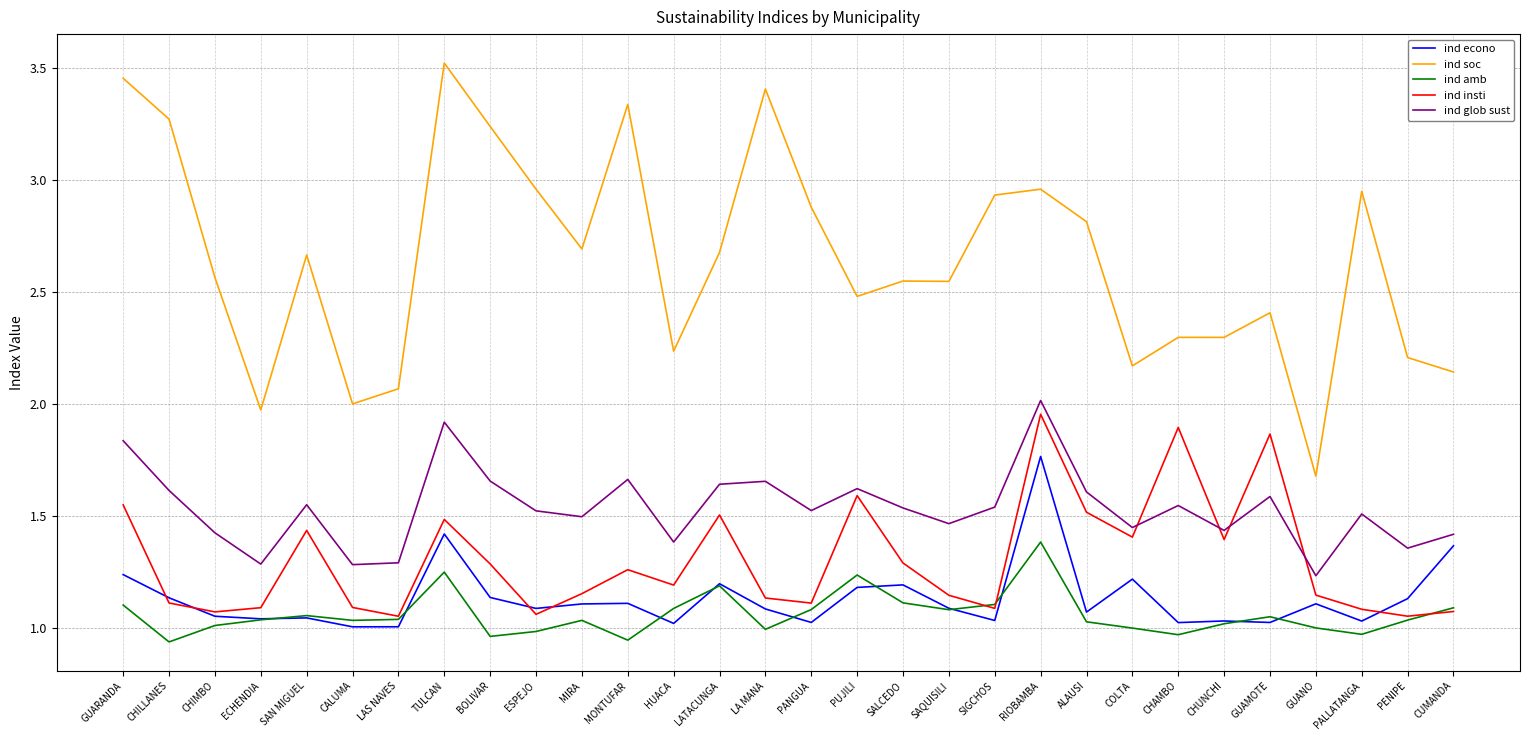

Between ECHENDIA and GUANO, which series saw the biggest shift?

ind soc